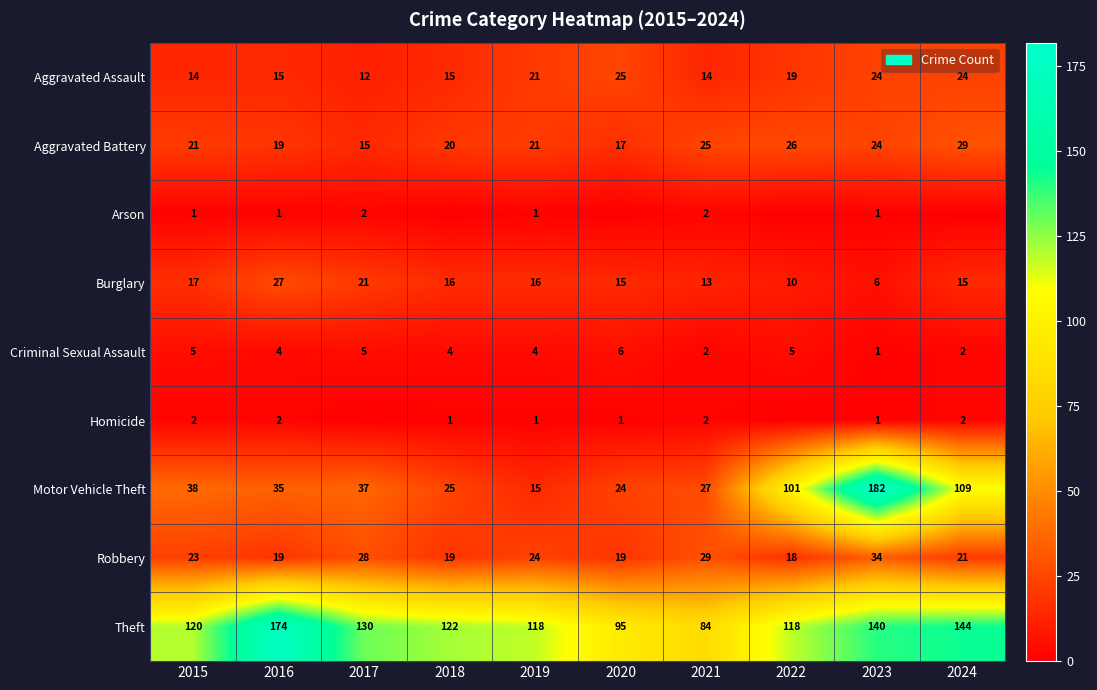

What is the approximate value of Robbery at 2022, to the nearest 5?

20